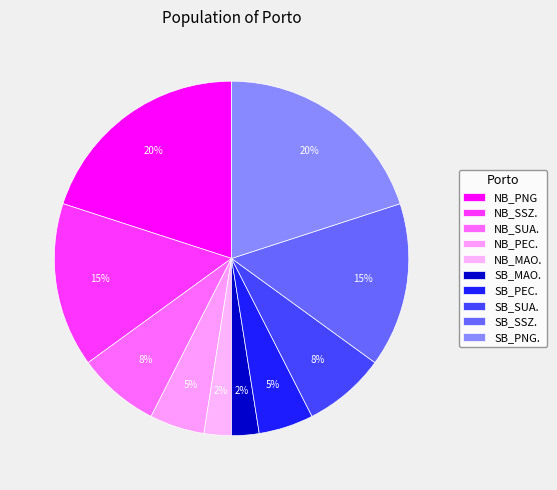

What percentage is the SB_PNG. slice, to the nearest percent?

20%